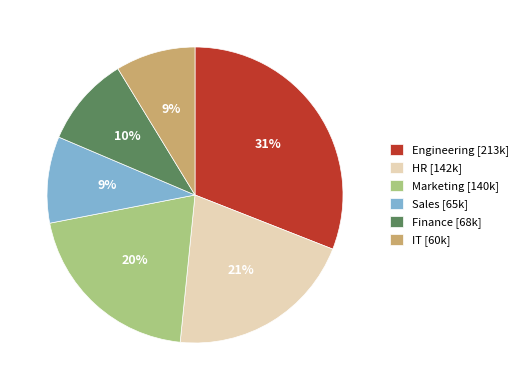

Is it true that IT is 19% of the pie?

False